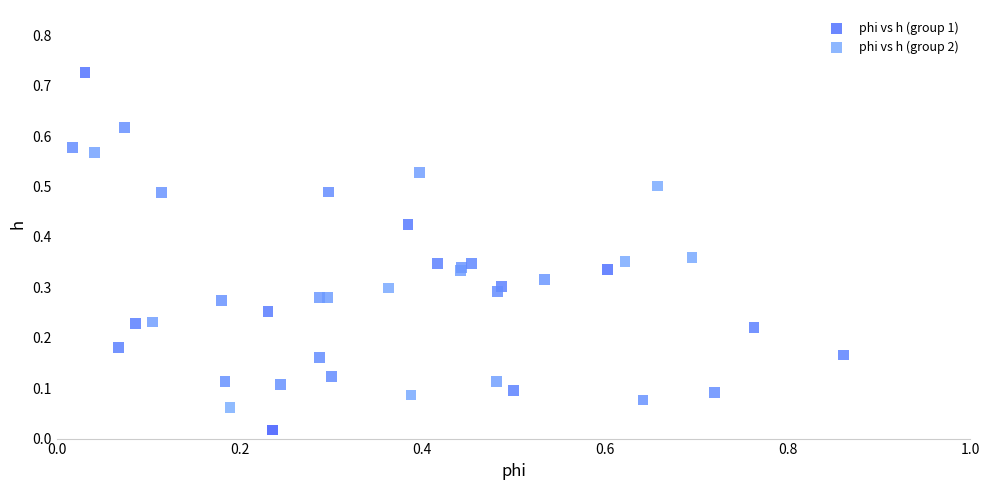

Which series contains the highest Y value?

phi vs h (group 2)